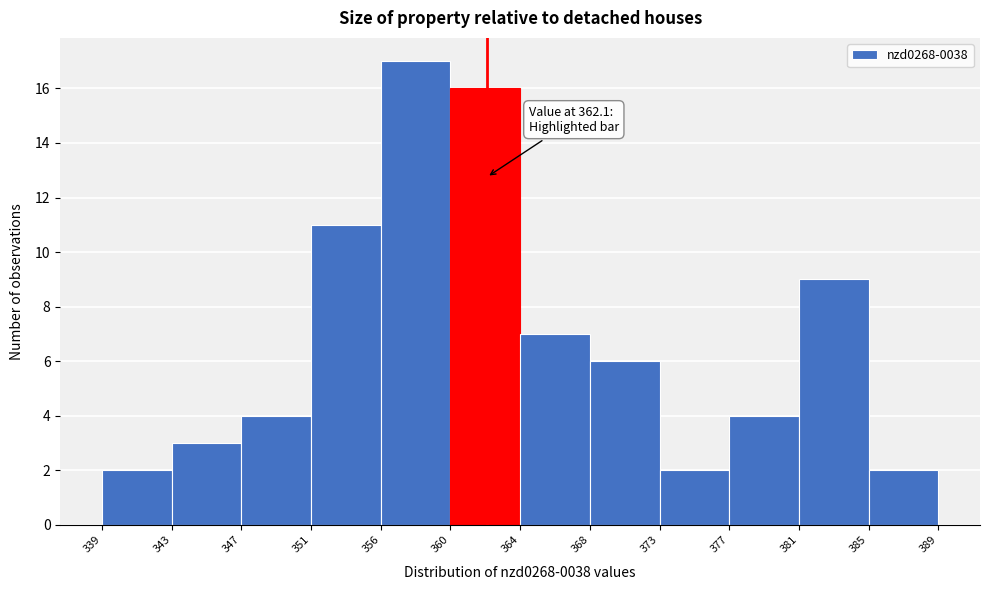

Which range on the x-axis has the tallest bar?

356 to 360